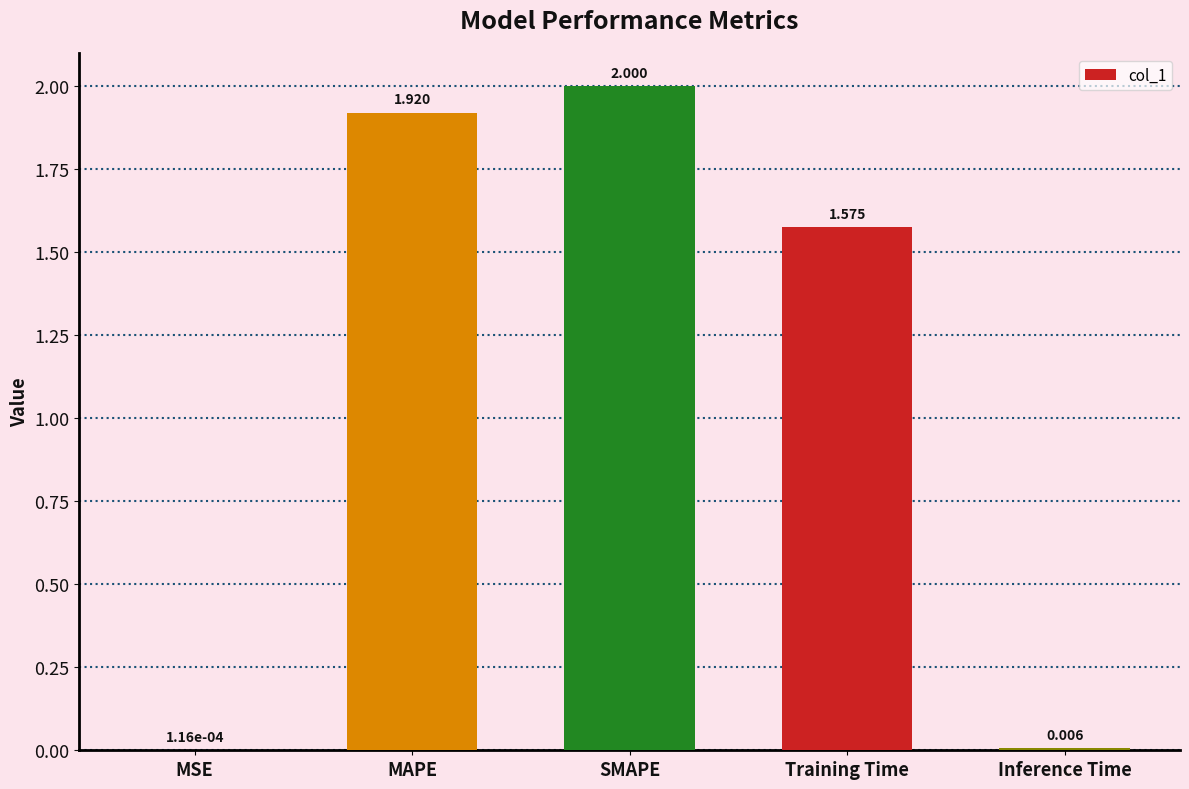

Between SMAPE and Inference Time, which is larger?

SMAPE